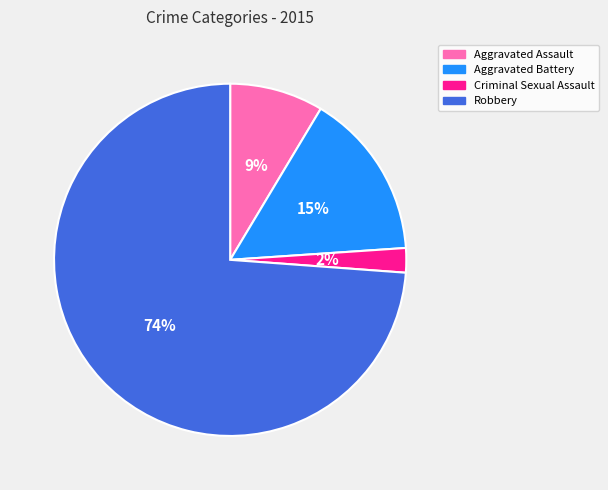

Which category accounts for the majority?

Robbery